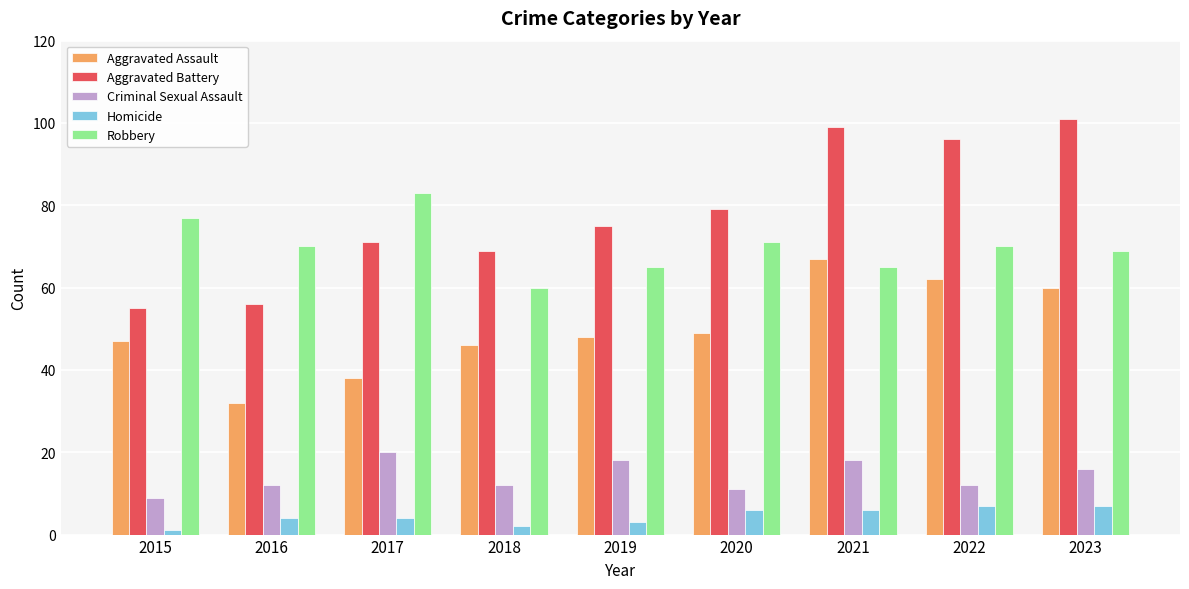

True or false: Aggravated Battery has a value of 71 at 2017.

True